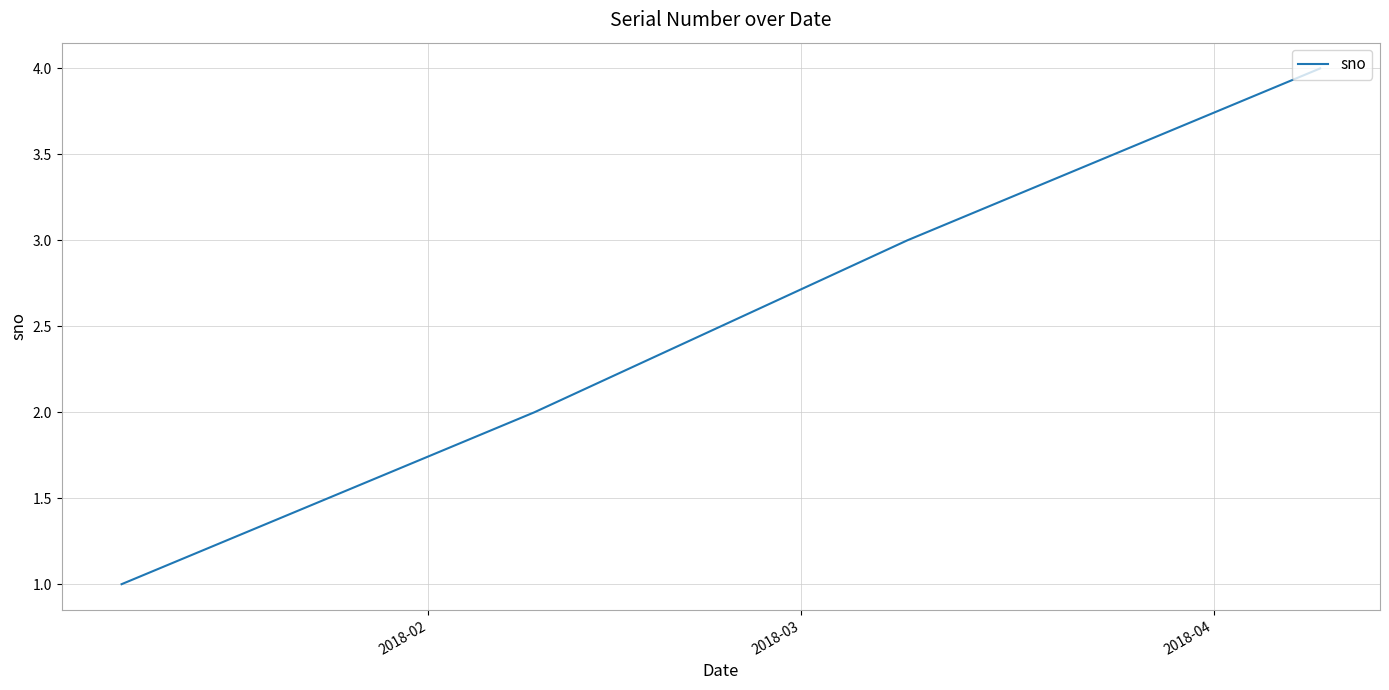

True or false: there are more than 1 points higher than both neighbors.

False